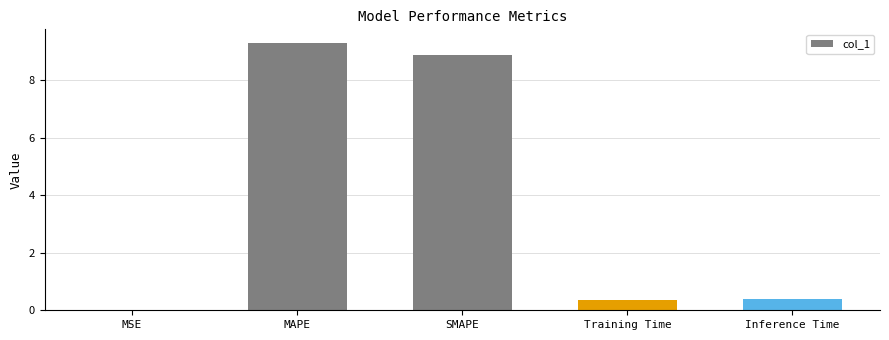

Which label corresponds to the largest value in the chart?

MAPE